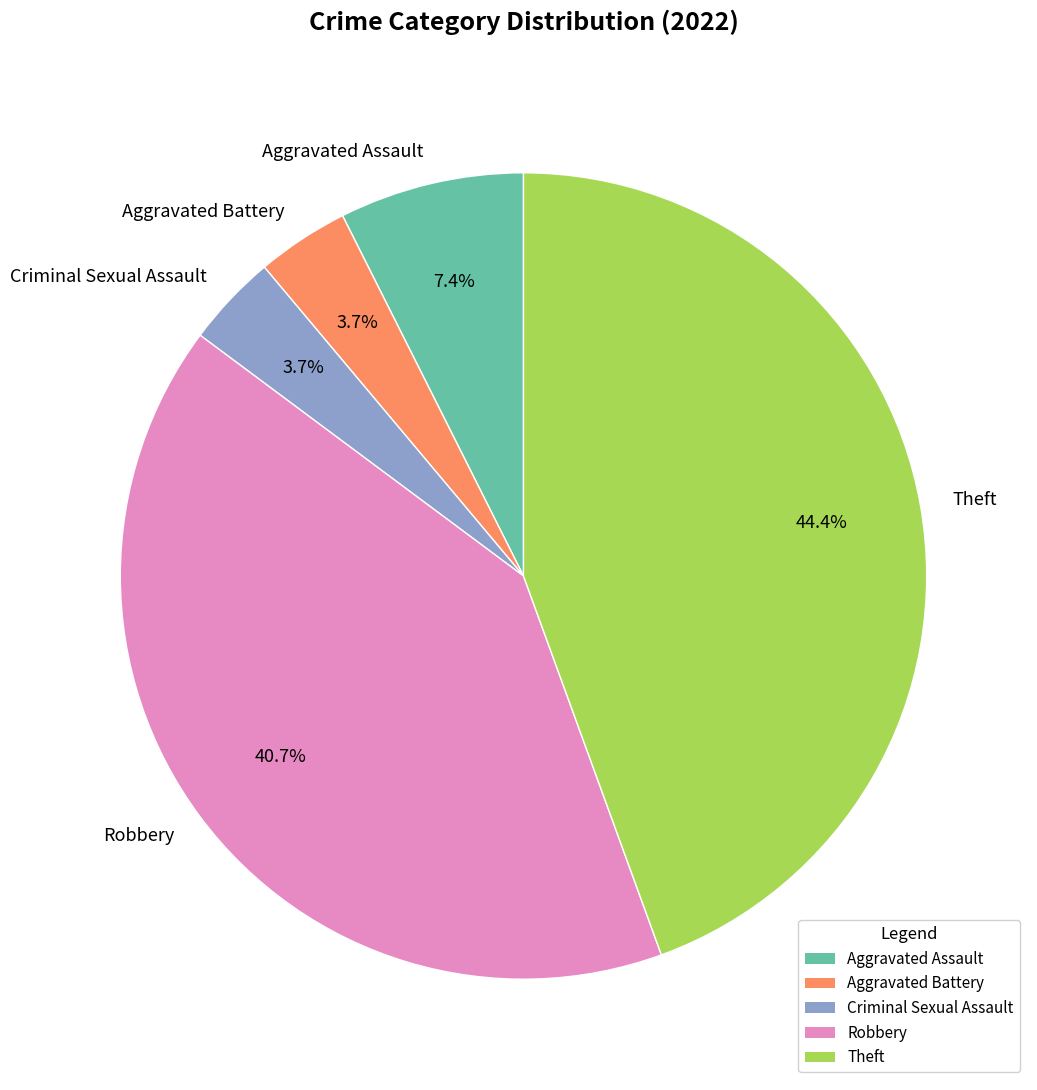

Combined, do Theft and Aggravated Battery account for over 50%?

No